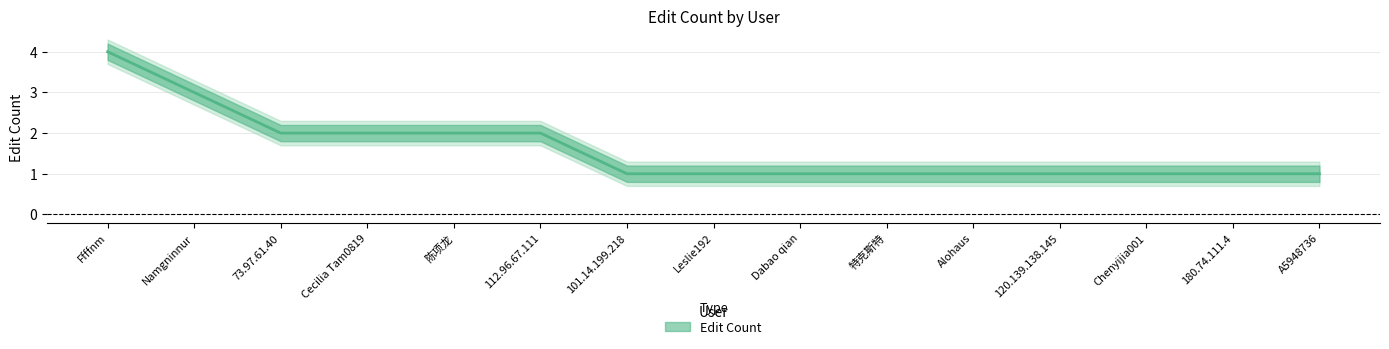

Which label corresponds to the largest value in the chart?

Ffffnm